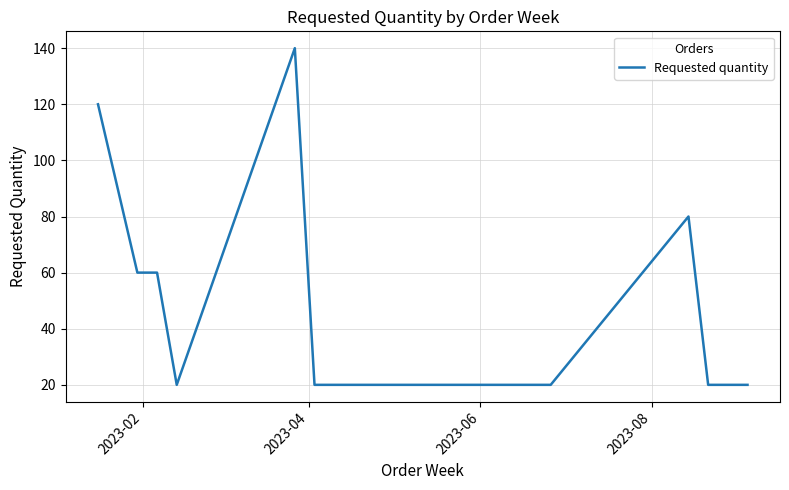

What is the difference between the maximum and second lowest values?

120